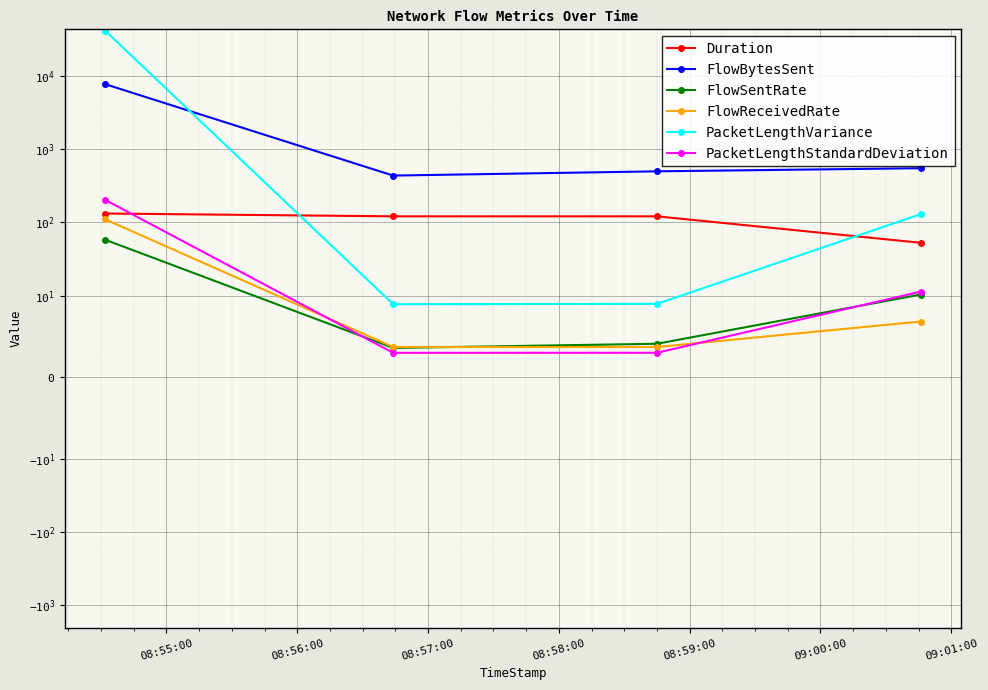

The value of PacketLengthVariance at 08:55:00 is 40713.5. True or false?

True